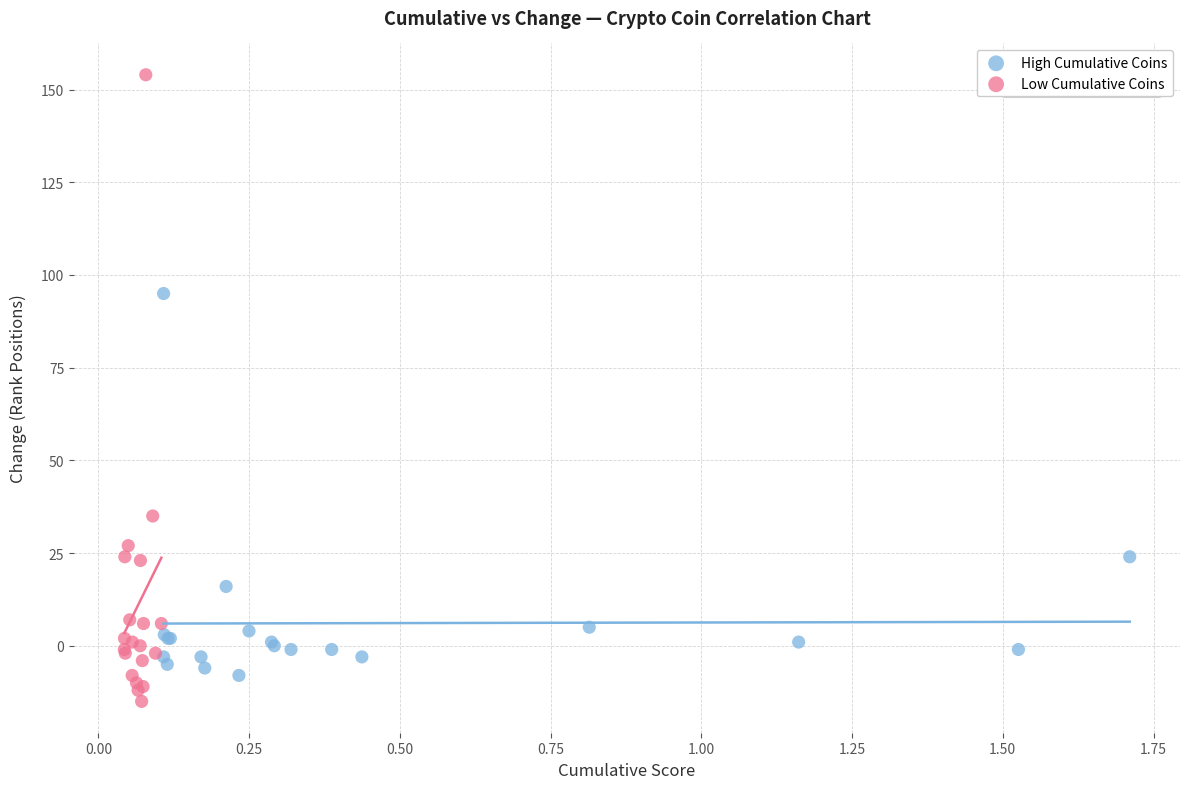

Which series contains the lowest Y value?

Low Cumulative Coins